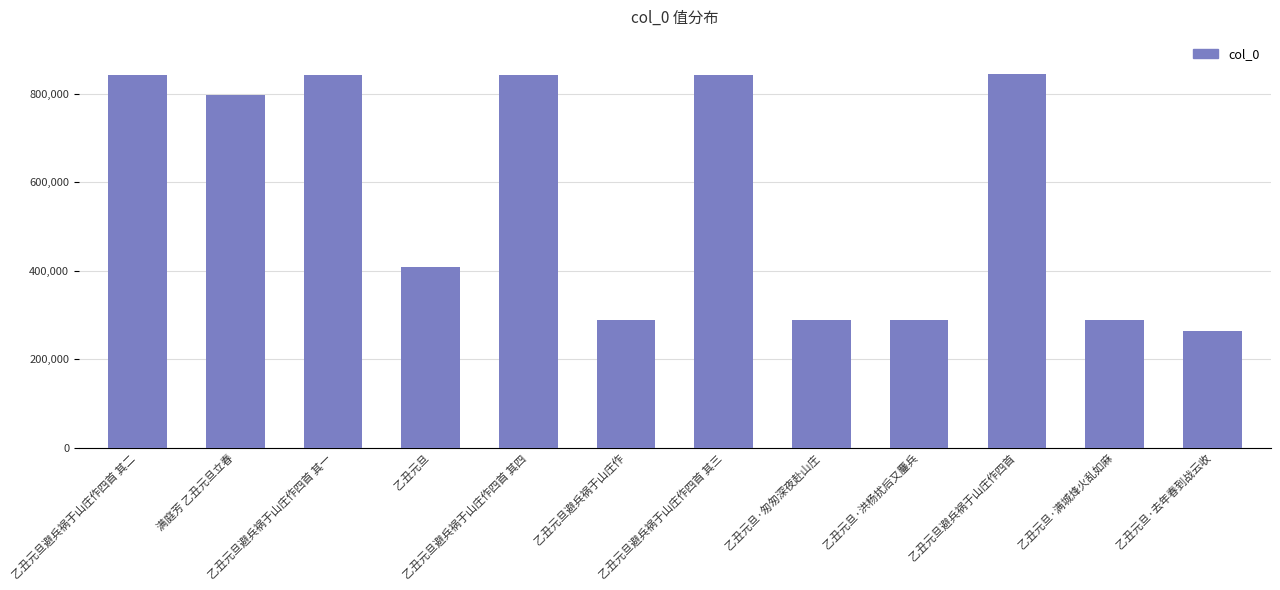

How many values are below 796640?

6